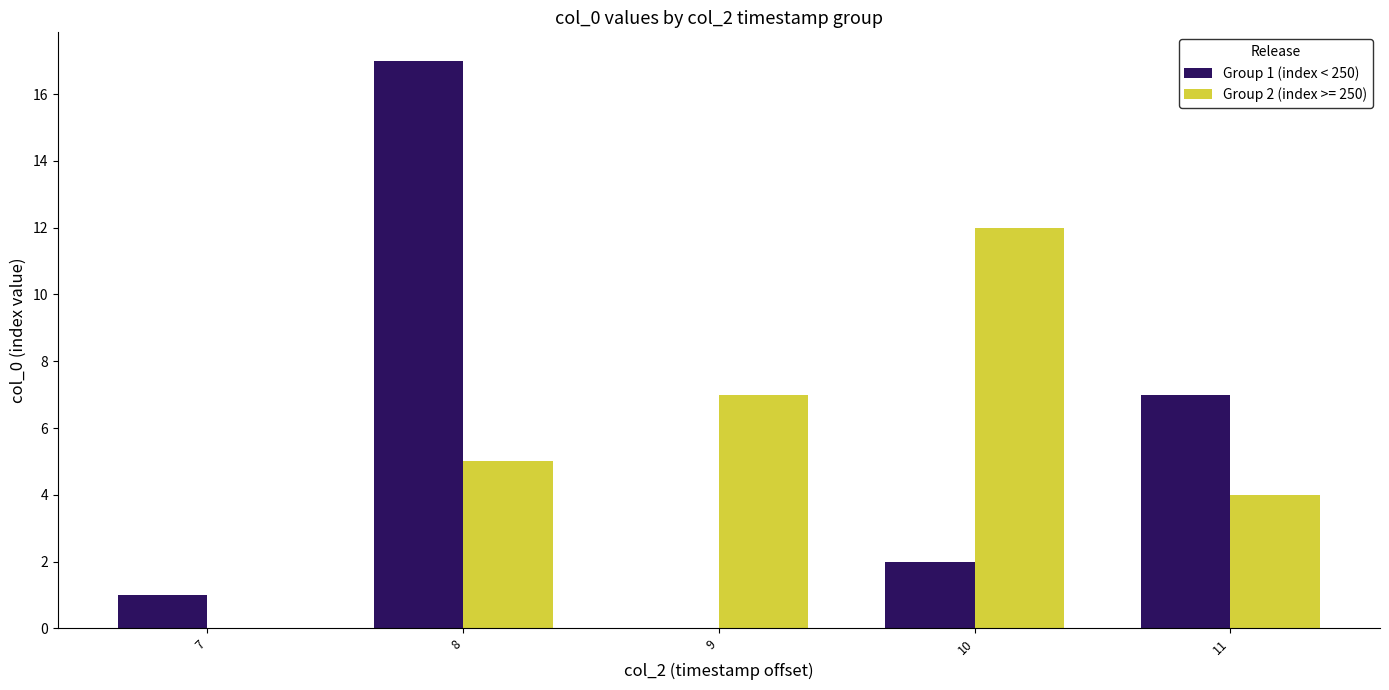

What is the maximum value shown in the chart?

17